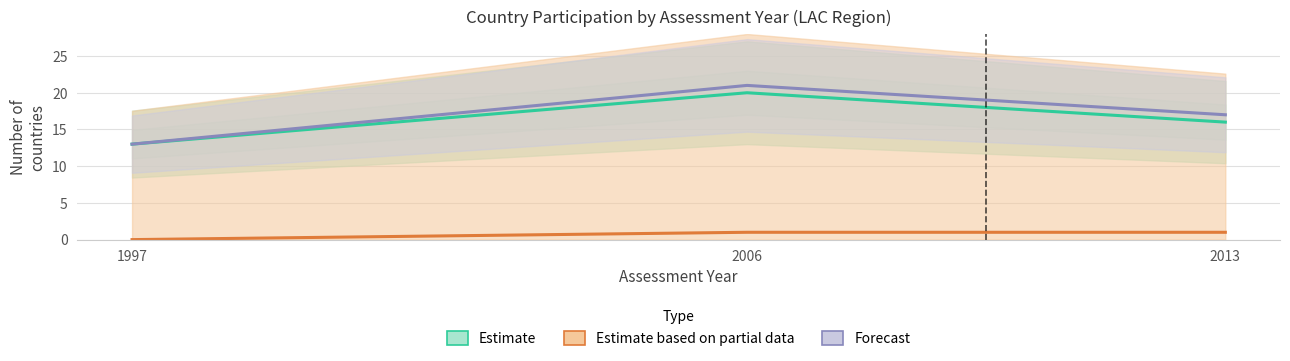

At 2013, list the series in order from smallest to largest.

Estimate based on partial data, Estimate, Forecast